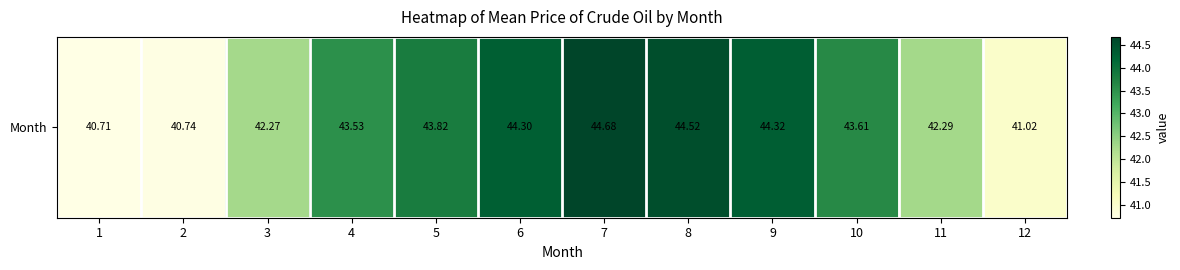

What is the average value?

43.0